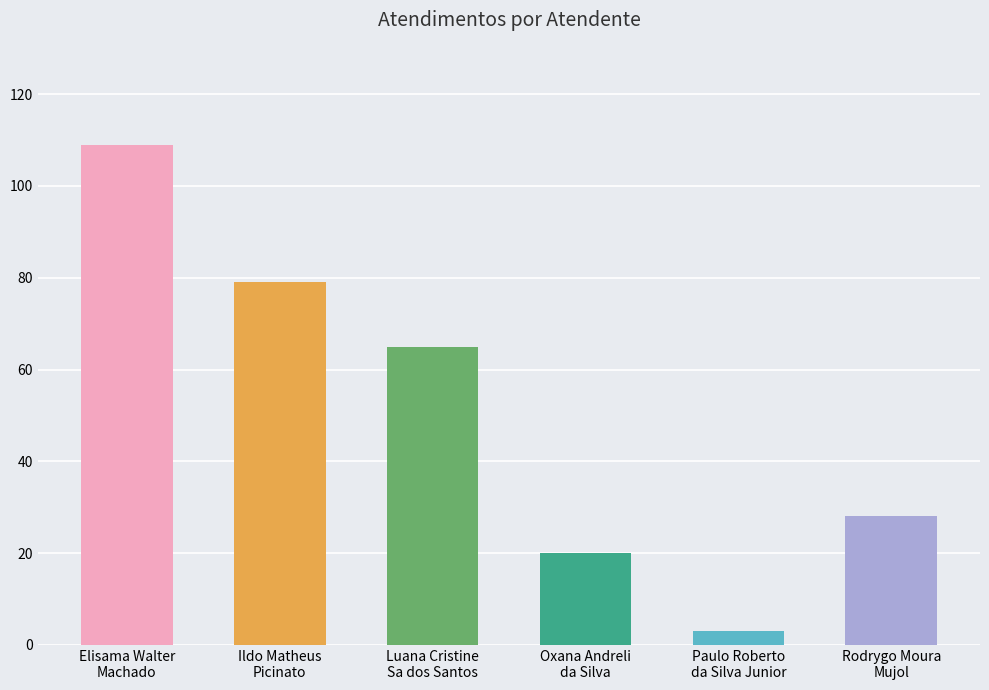

Reading right to left, extract all data points from this chart.

28	3	20	65	79	109